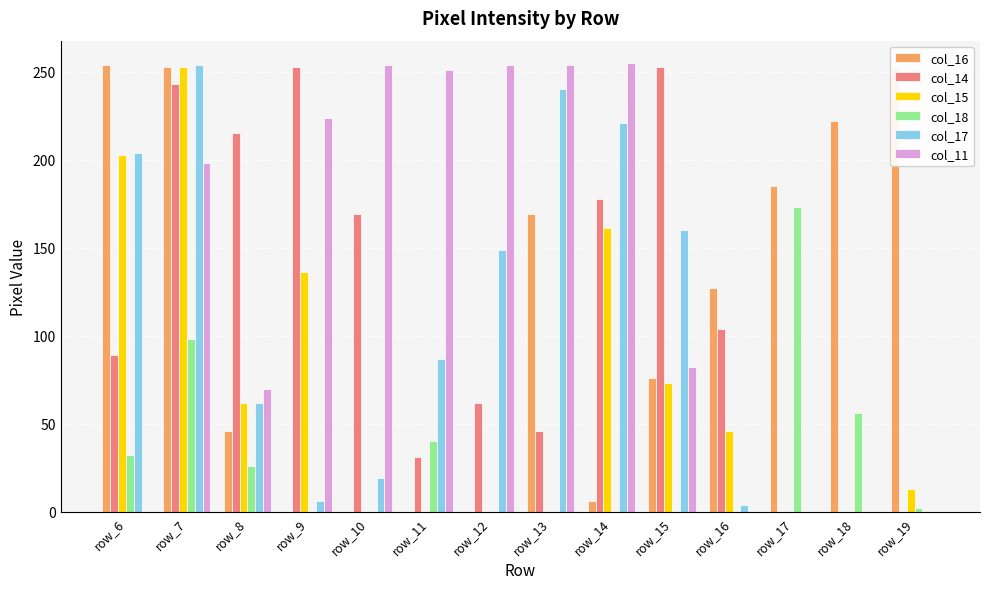

How many data points does each series have?

14